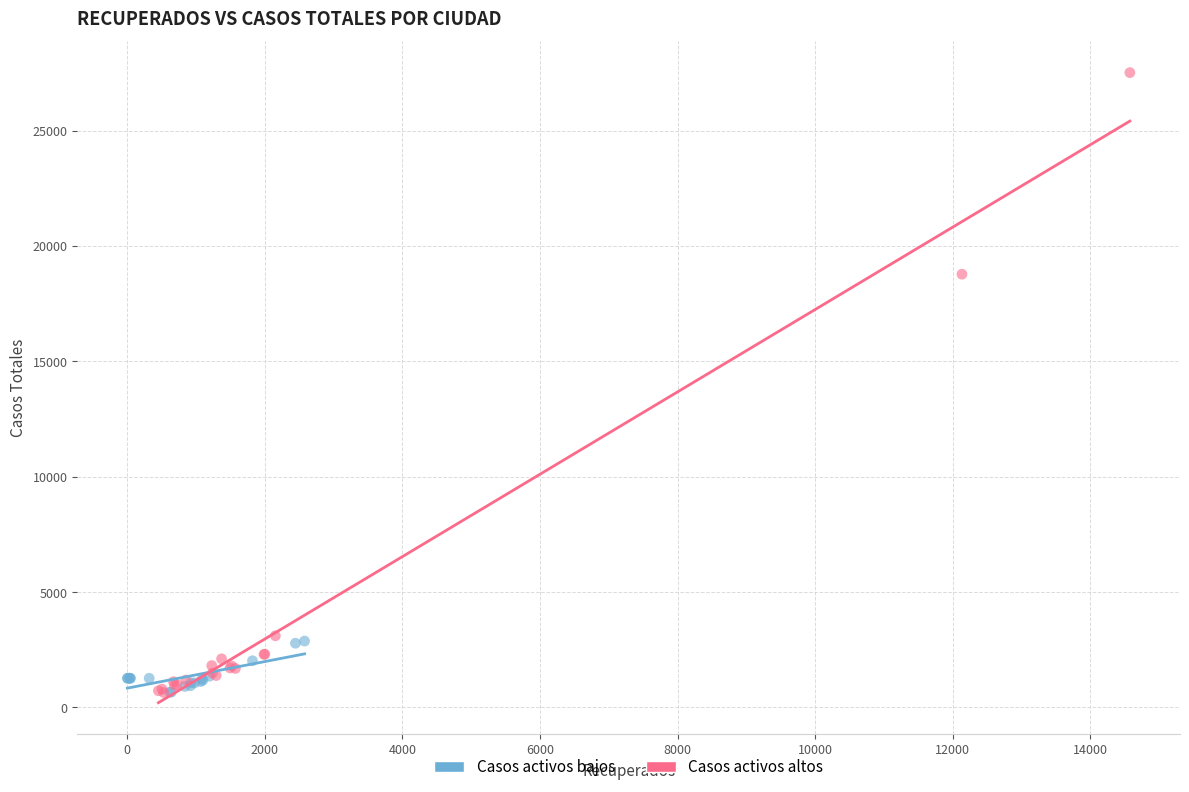

Which series has the largest Y range (max minus min)?

Casos activos altos